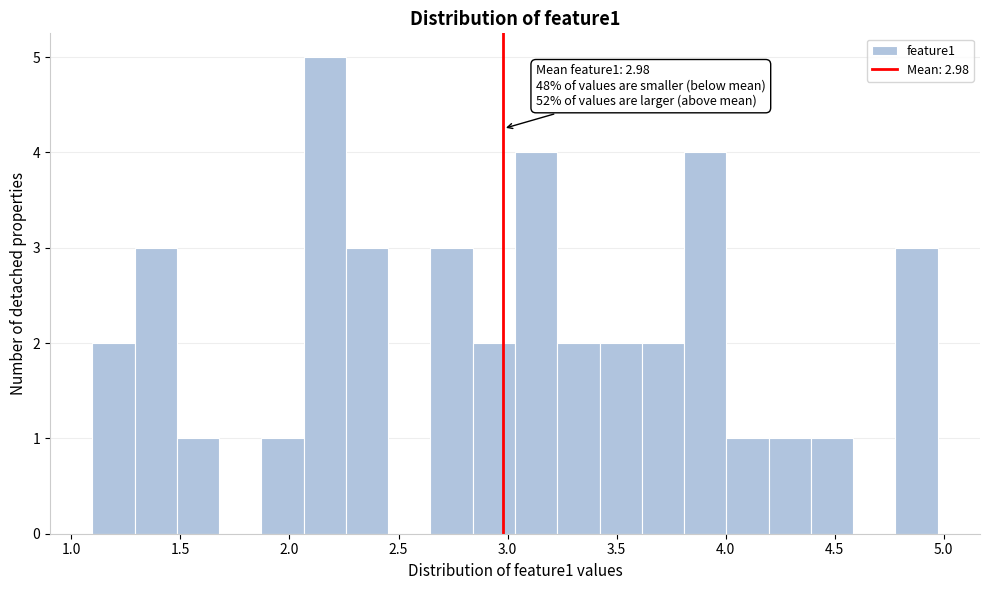

Read against the x-axis, roughly where is the centre of the tallest bar?

2.15